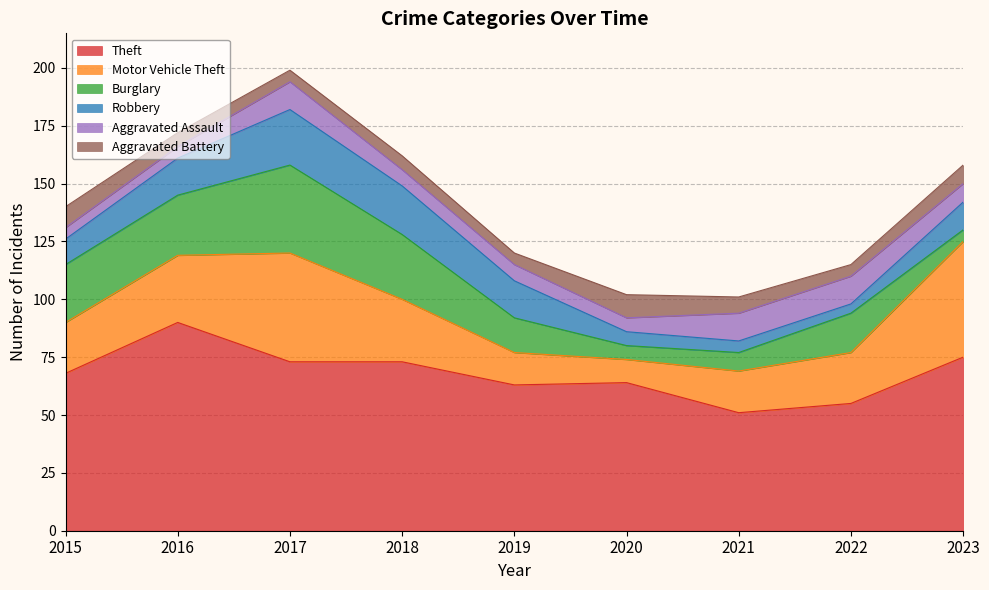

What is the difference between the second highest and second lowest values in the Aggravated Assault series?

7